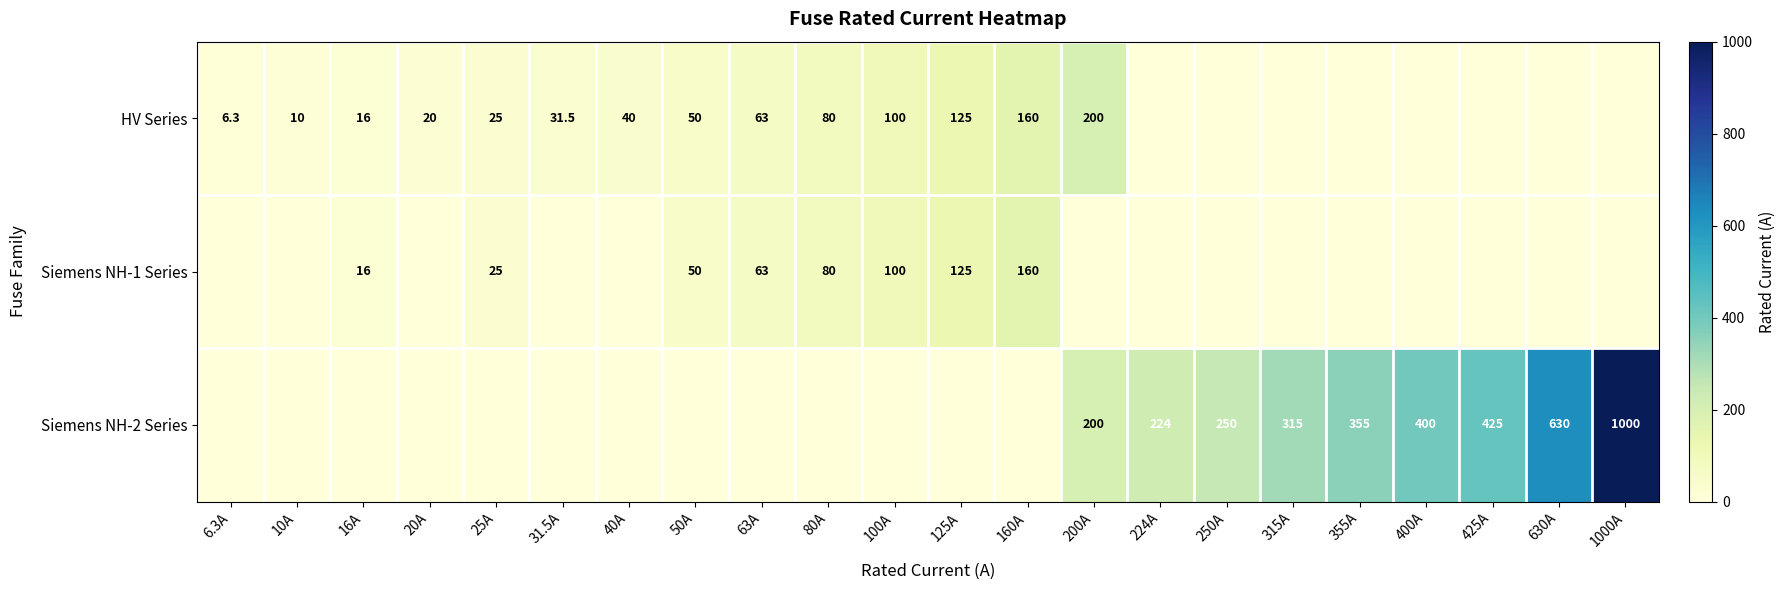

True or false: HV Series has a value of 53.1 at 31.5A.

False